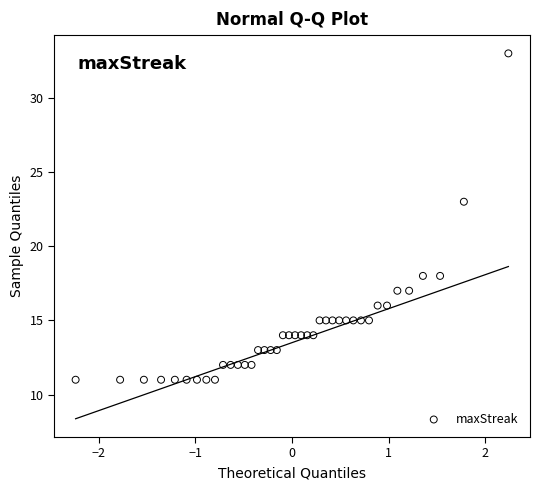

What Y value in the scatter plot is closest to 22?

23